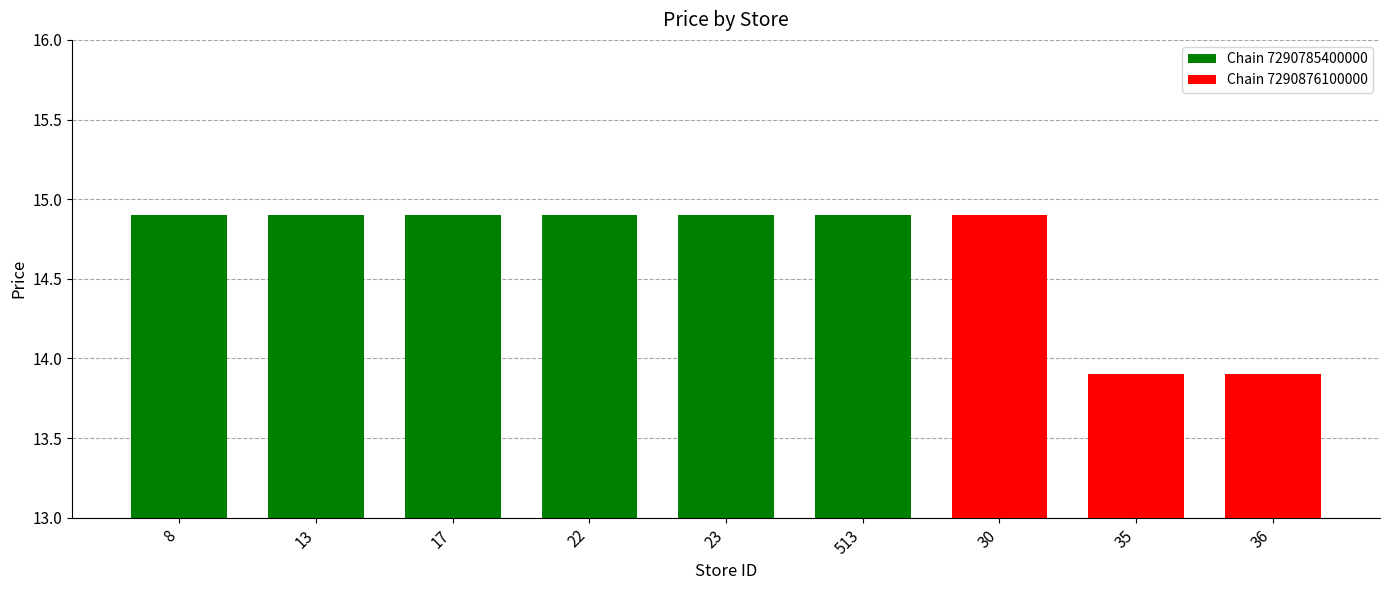

What is the maximum value shown in the chart?

14.9